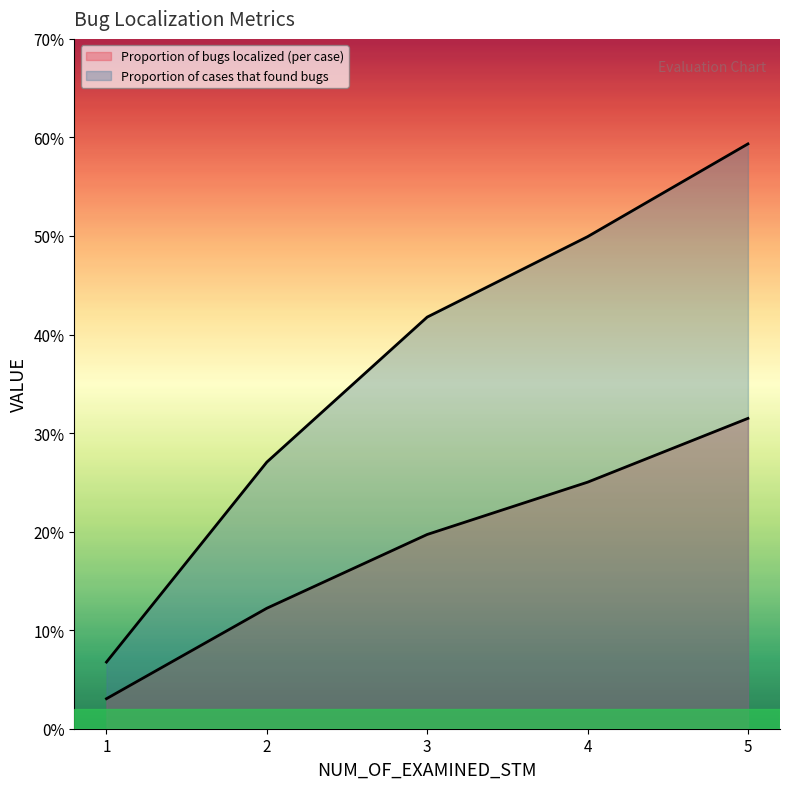

Which category has the highest value across all series?

5